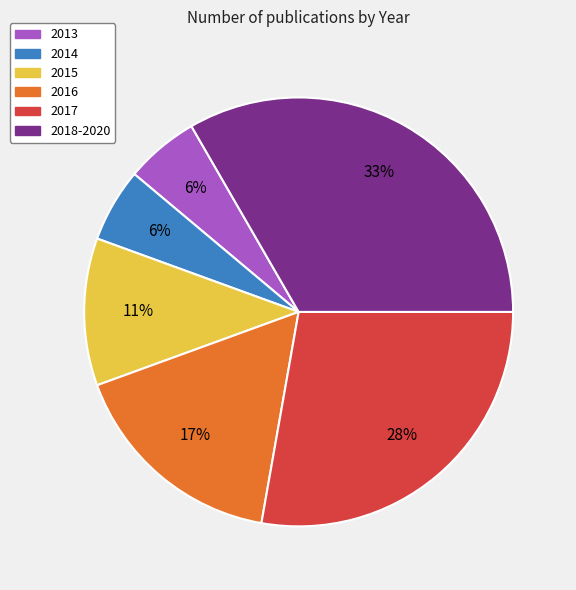

Is there any slice that represents more than half of the pie?

No